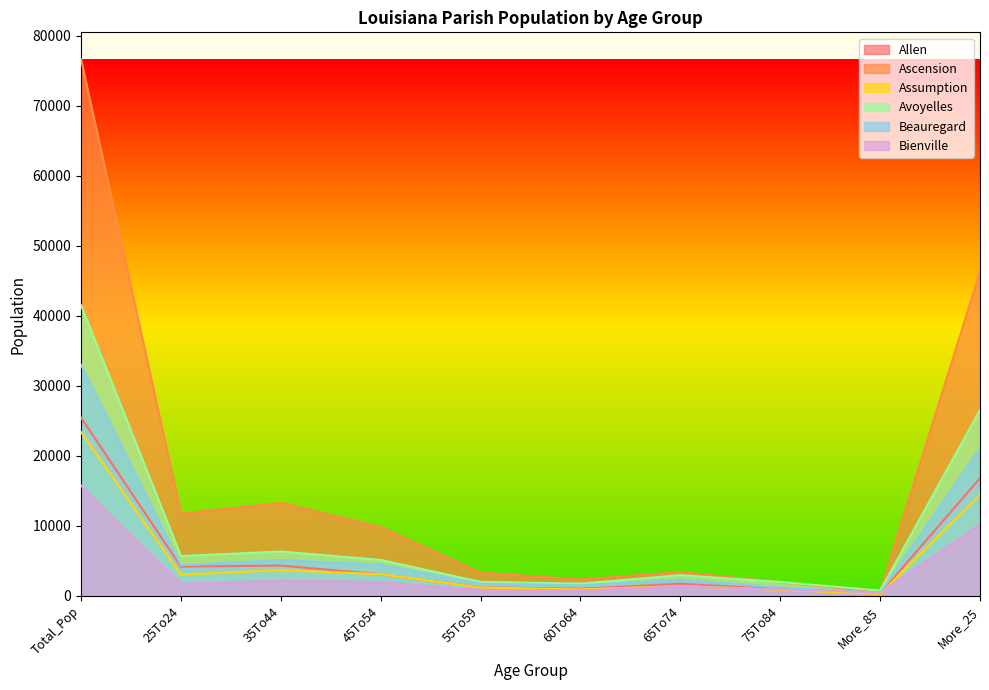

What is the label of the 1st point from the left?

Total_Pop